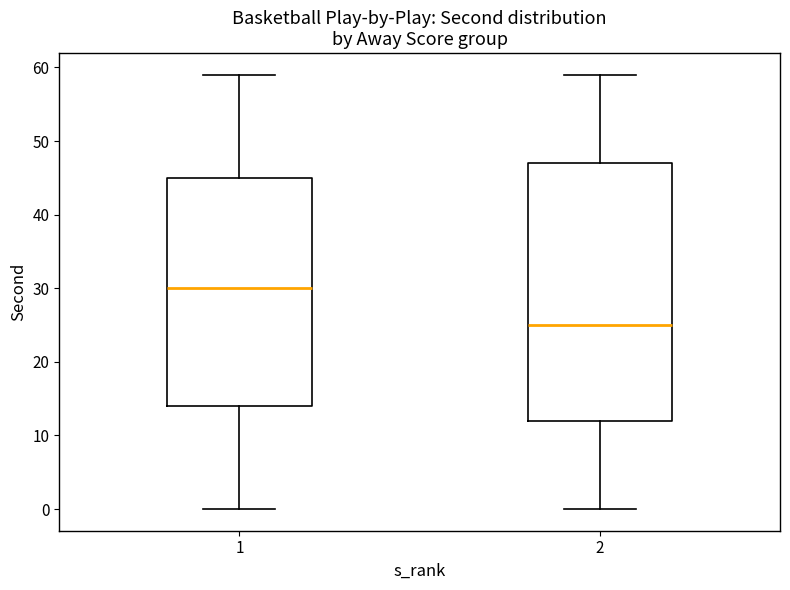

Which box is the tallest, from its lower edge to its upper edge?

2